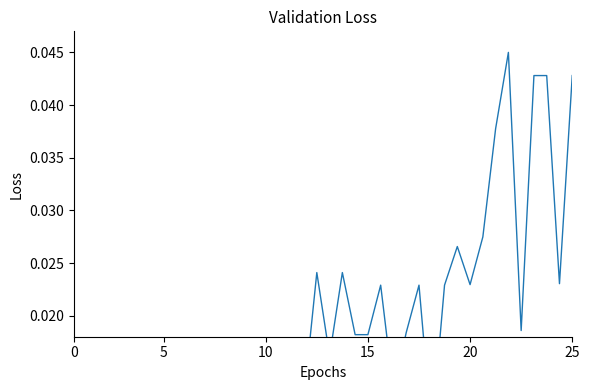

True or false: the data shows 0.0 at 25.

True